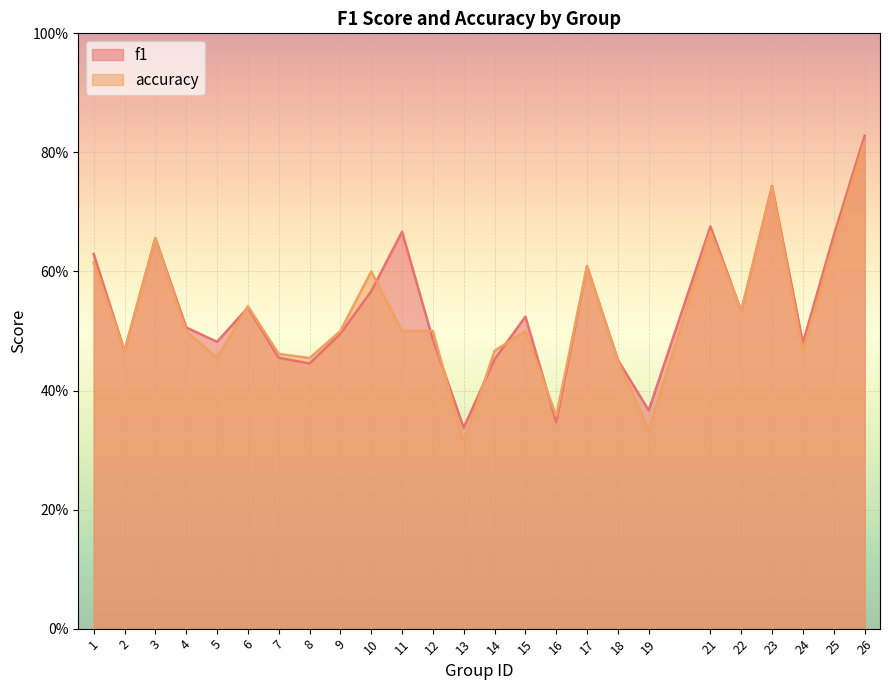

Reading left to right, list all the values displayed in this chart.

f1: 1=0.6	2=0.5	3=0.7	4=0.5	5=0.5	6=0.5	7=0.5	8=0.4	9=0.5	10=0.6	11=0.7	12=0.5	13=0.3	14=0.5	15=0.5	16=0.3	17=0.6	18=0.5	19=0.4	21=0.7	22=0.5	23=0.7	24=0.5	25=0.7	26=0.8
accuracy: 1=0.6	2=0.5	3=0.7	4=0.5	5=0.5	6=0.5	7=0.5	8=0.5	9=0.5	10=0.6	11=0.5	12=0.5	13=0.3	14=0.5	15=0.5	16=0.4	17=0.6	18=0.5	19=0.3	21=0.7	22=0.5	23=0.7	24=0.5	25=0.6	26=0.8